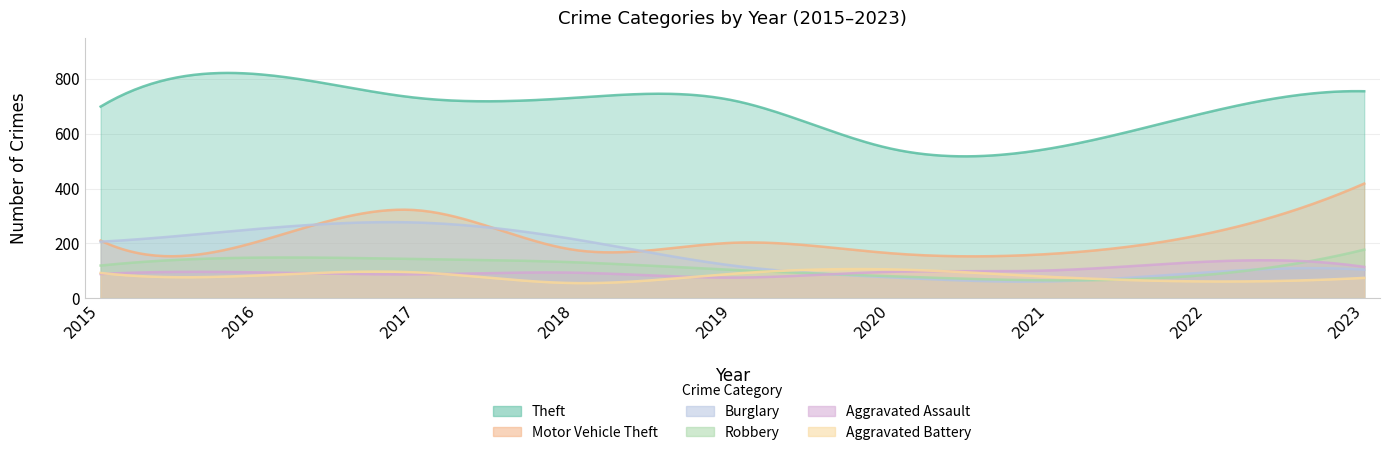

What is the sum of all Aggravated Battery values?

731